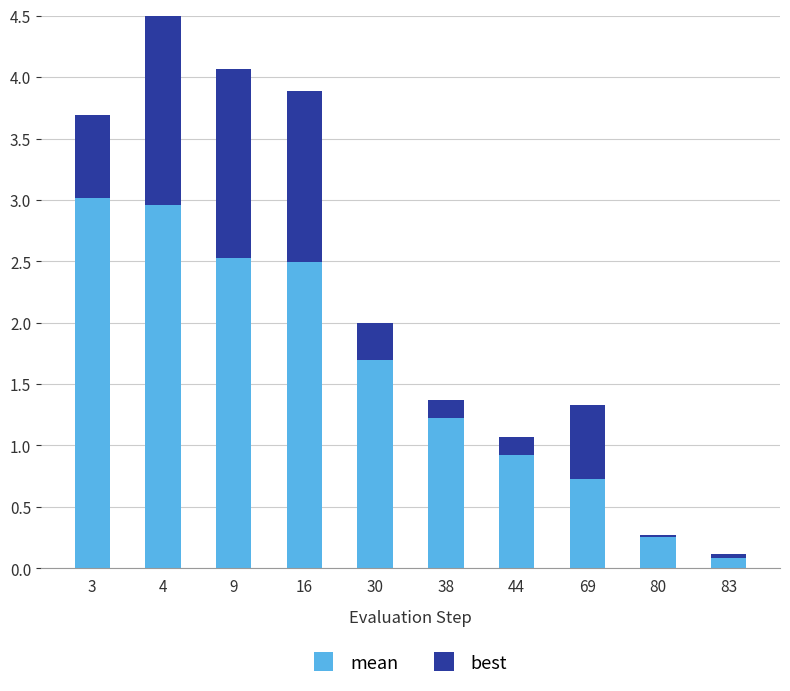

Reading left to right, what are all the values shown in this chart?

mean: 3=3.0	4=3.0	9=2.5	16=2.5	30=1.7	38=1.2	44=0.9	69=0.7	80=0.3	83=0.1
best: 3=0.7	4=1.7	9=1.5	16=1.4	30=0.3	38=0.1	44=0.1	69=0.6	80=0.0	83=0.0